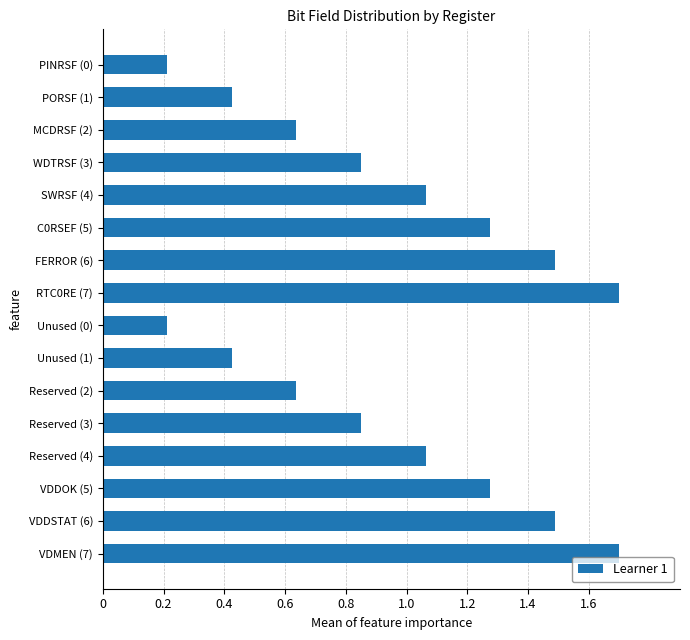

What is the greatest value displayed?

1.7